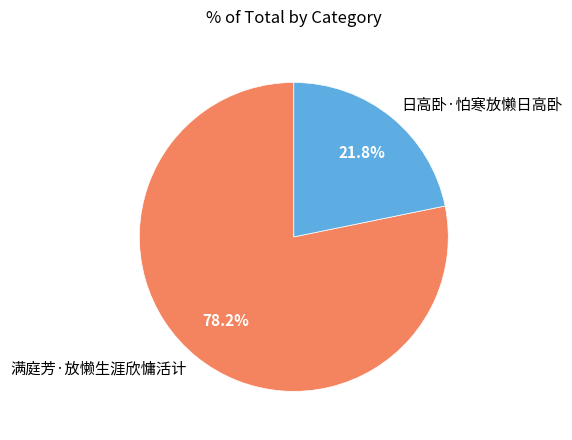

To the nearest percent, what percentage of the pie is 满庭芳·放懒生涯欣慵活计?

78%